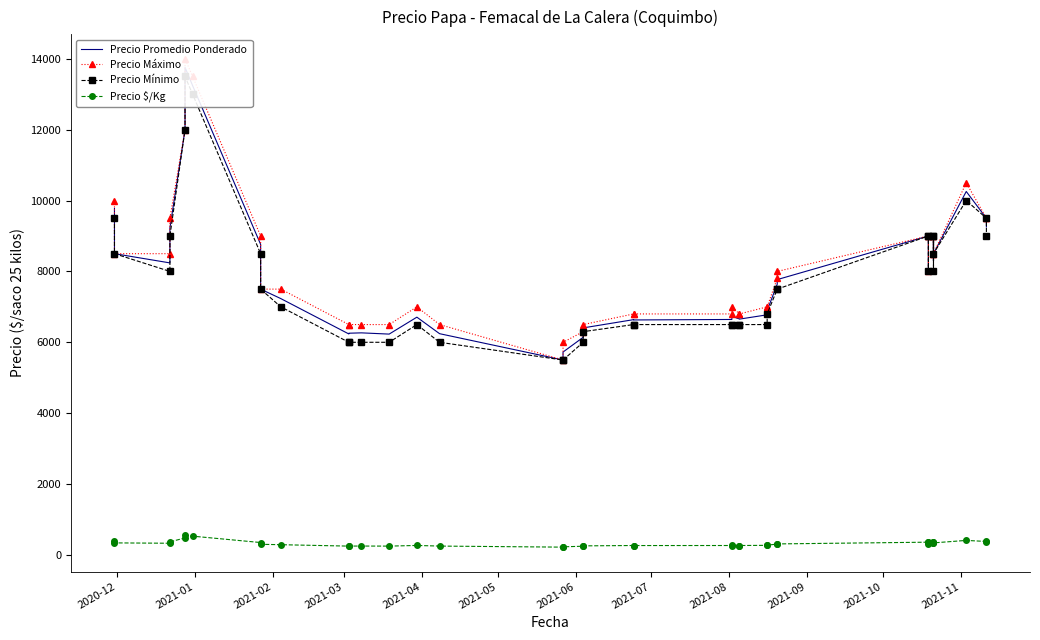

In Precio Mínimo, how many points are lower than both neighbors (excluding endpoints)?

4